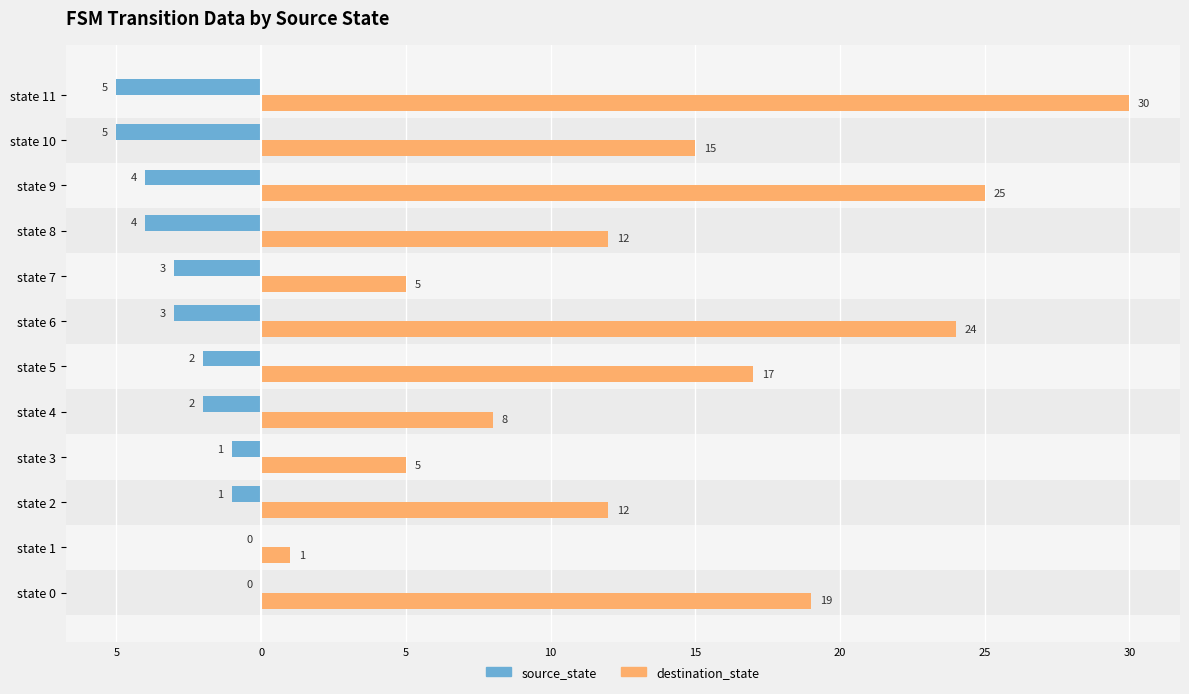

Rank the series by their maximum value, from highest to lowest.

destination_state, source_state